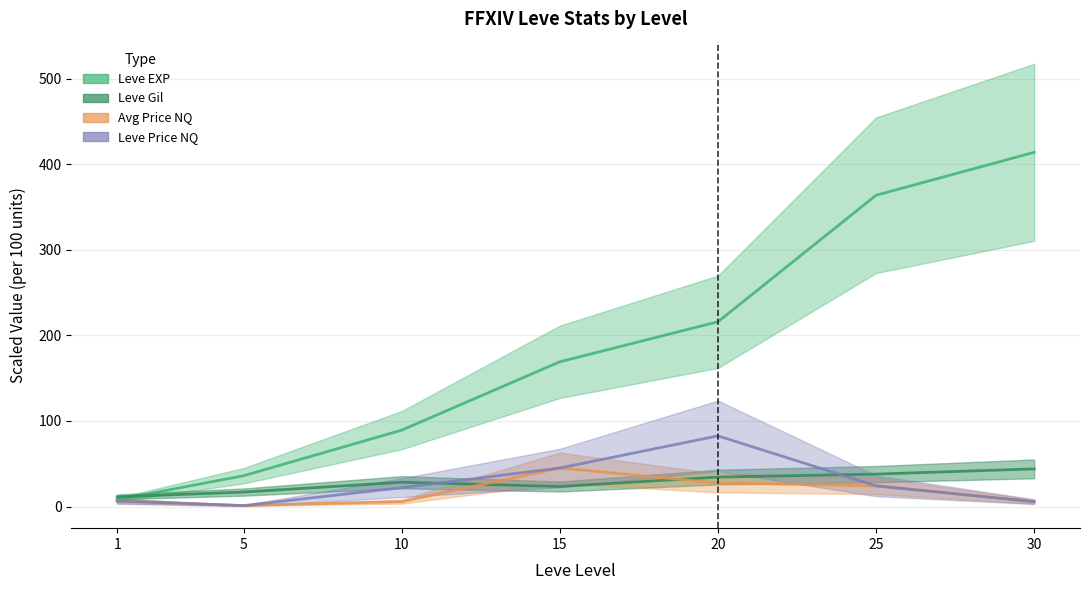

Rank the series by their maximum value, from highest to lowest.

Leve EXP, LevePriceNQ, currentAveragePriceNQ, Leve Gil